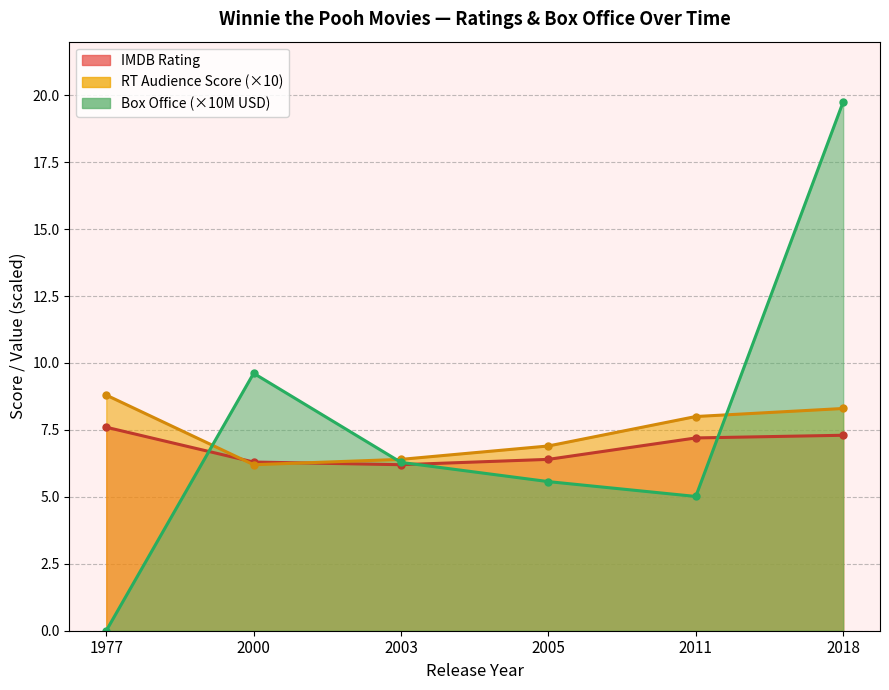

Count the number of data series in this chart.

2